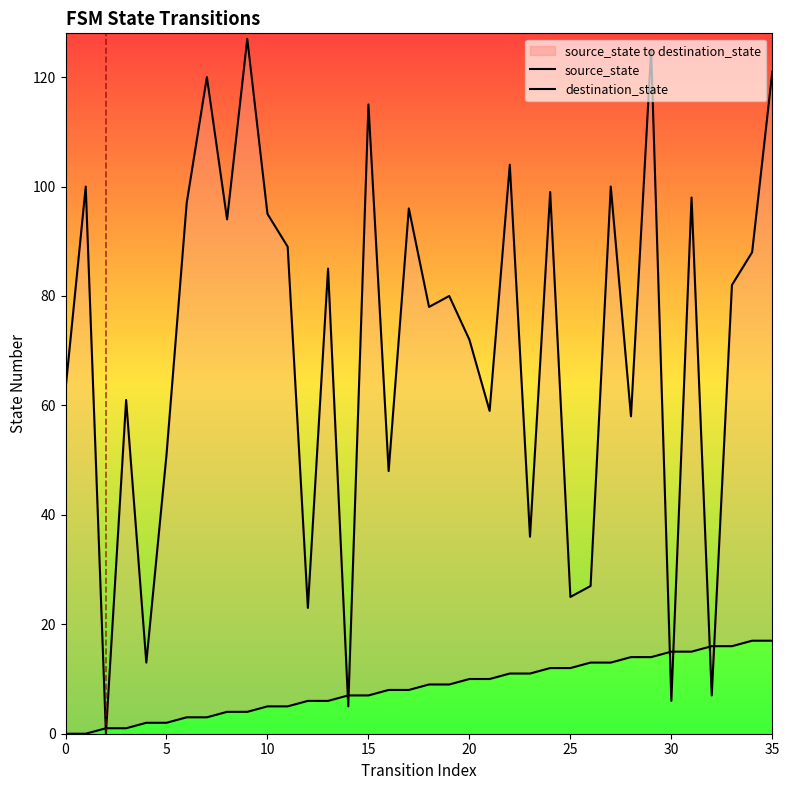

At how many categories does at least one series exceed 116?

4